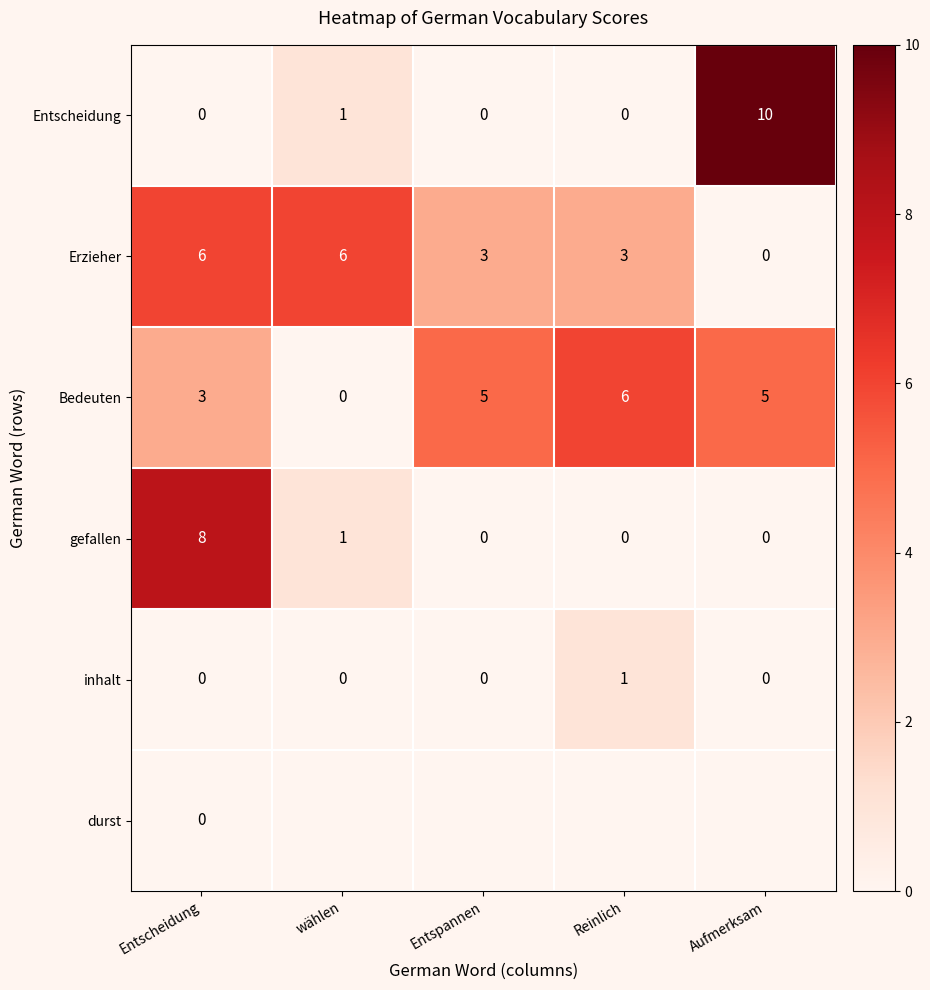

The value of Bedeuten at Entspannen is 5. True or false?

True